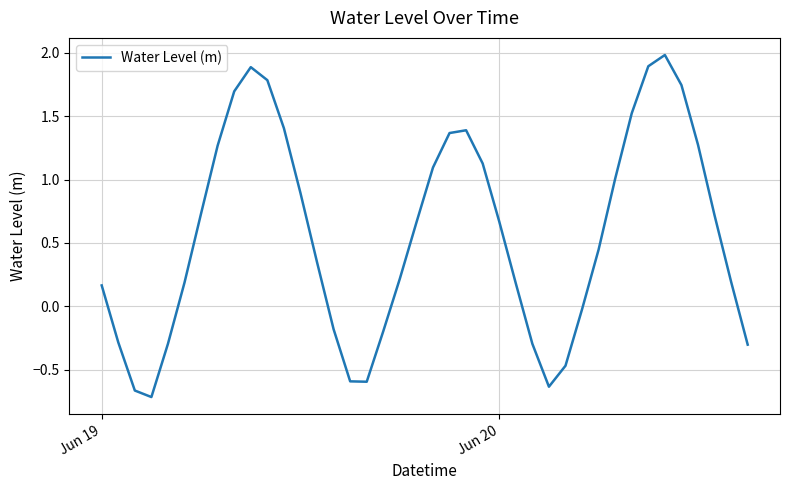

What is the maximum value shown in the chart?

2.0